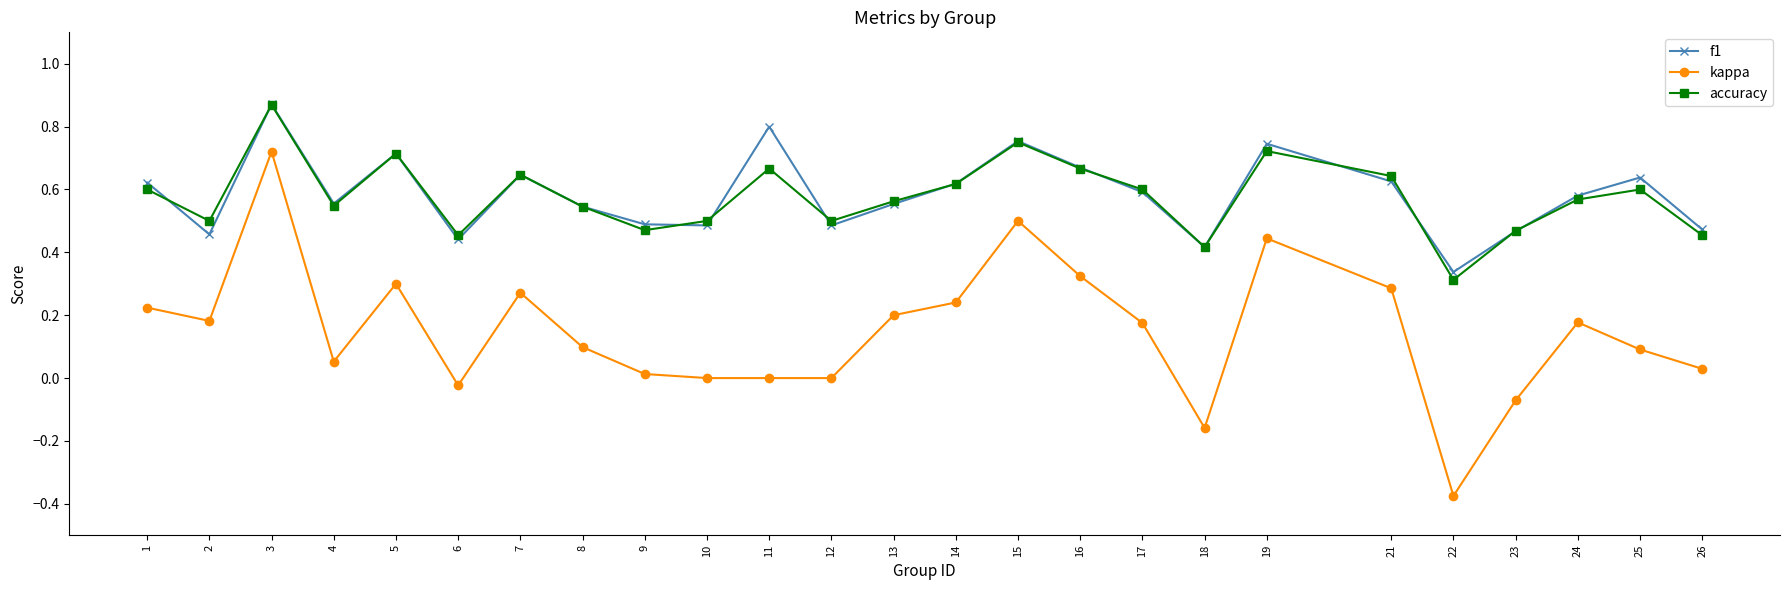

True or false: f1 has a value of 0.6 at 24.

True